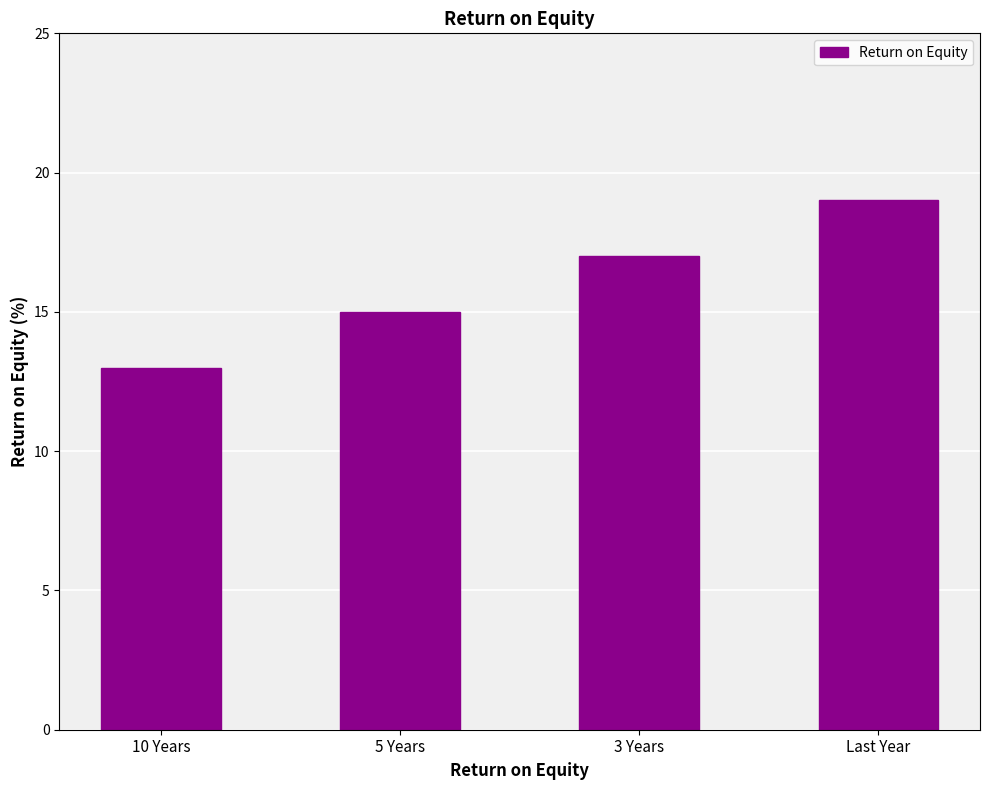

Reading left to right, transcribe all the data shown in this chart.

13	15	17	19